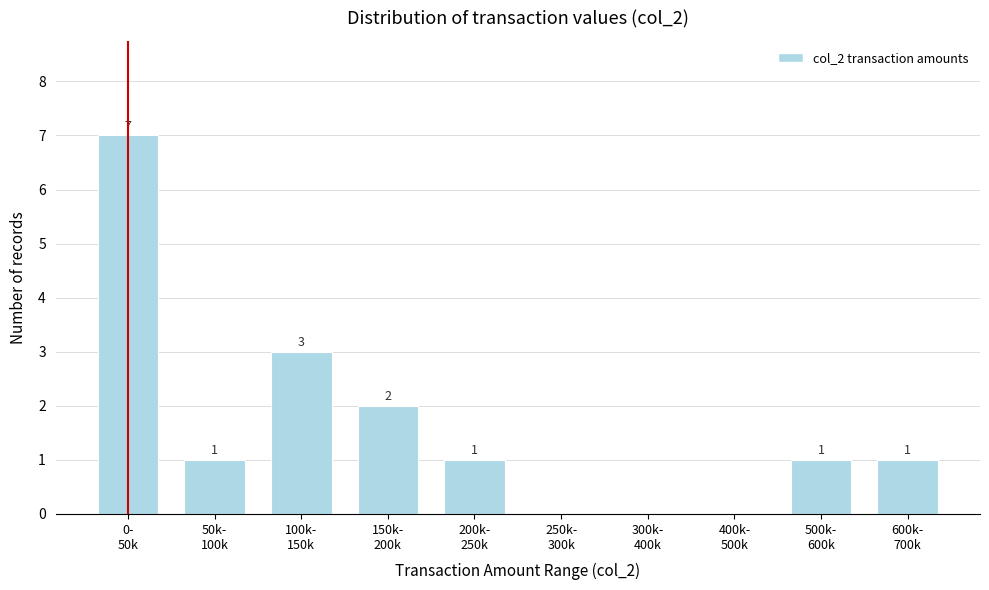

What is the maximum value shown in the chart?

7